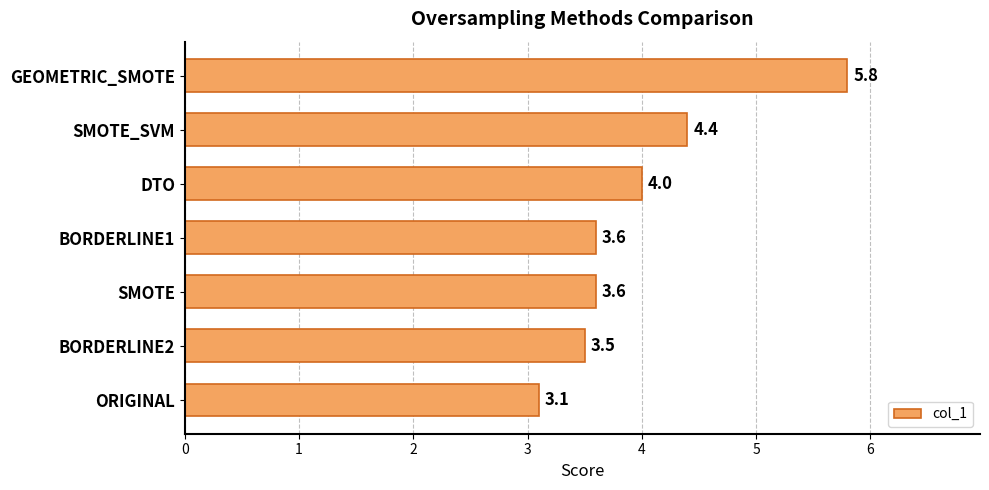

Reading bottom to top, extract all data points from this chart.

3.1	3.5	3.6	3.6	4.0	4.4	5.8